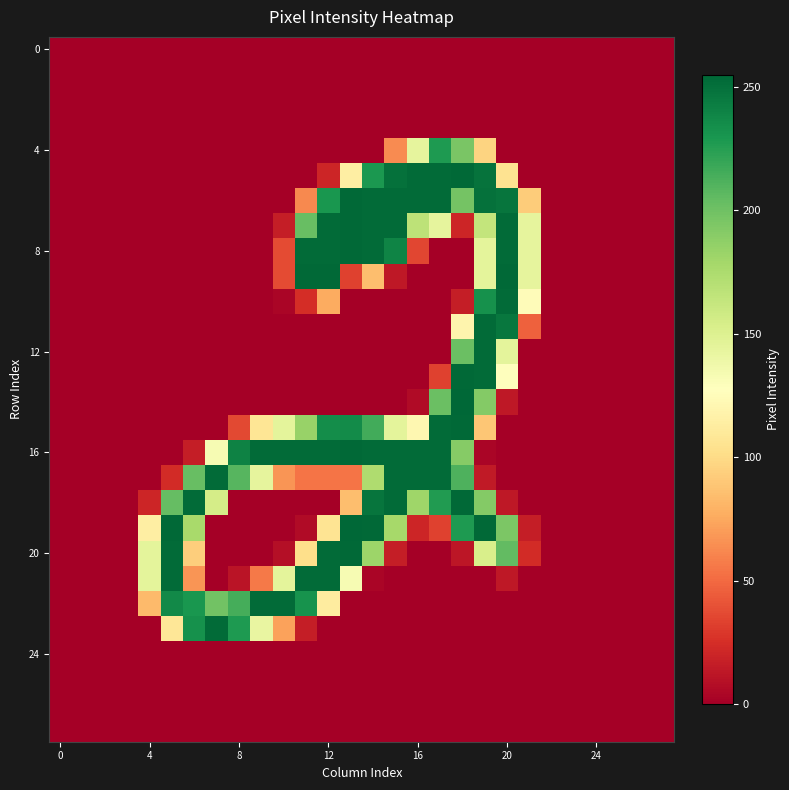

At which category is the sum across all series the highest?

19